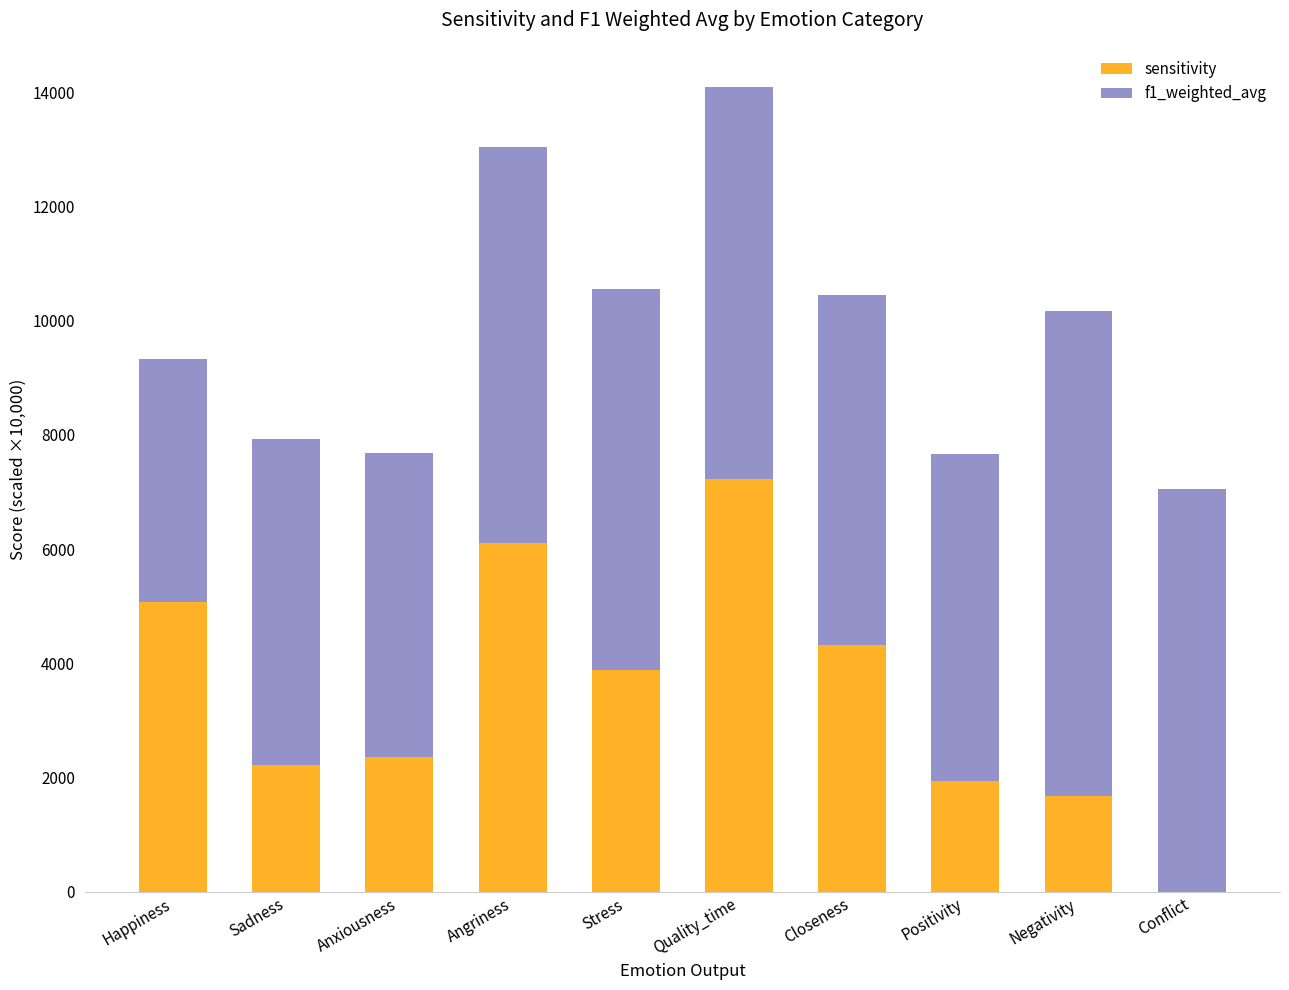

What is the total value across all series at Angriness?

13044.7